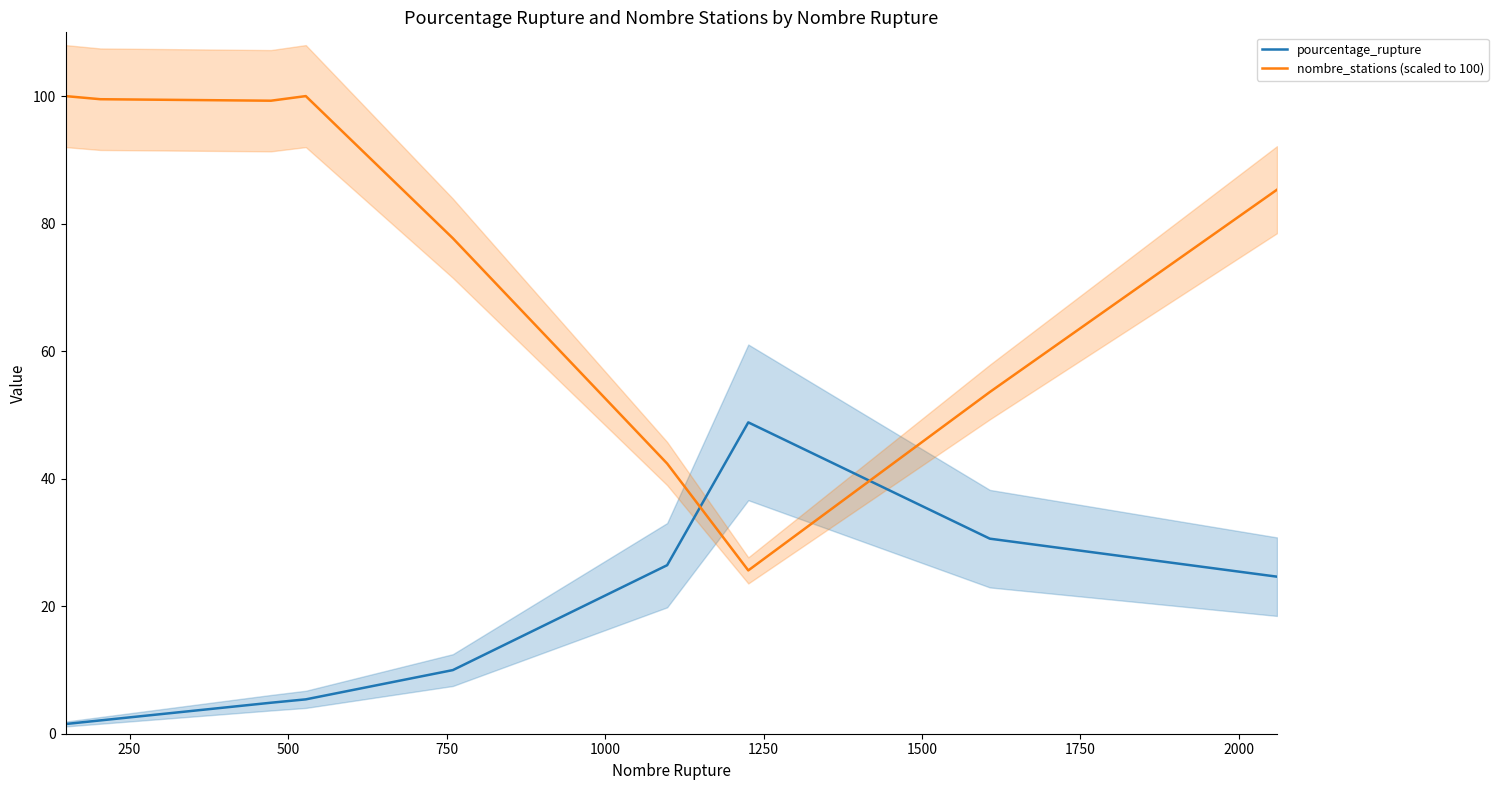

How many interior local peaks does the pourcentage_rupture series have?

1